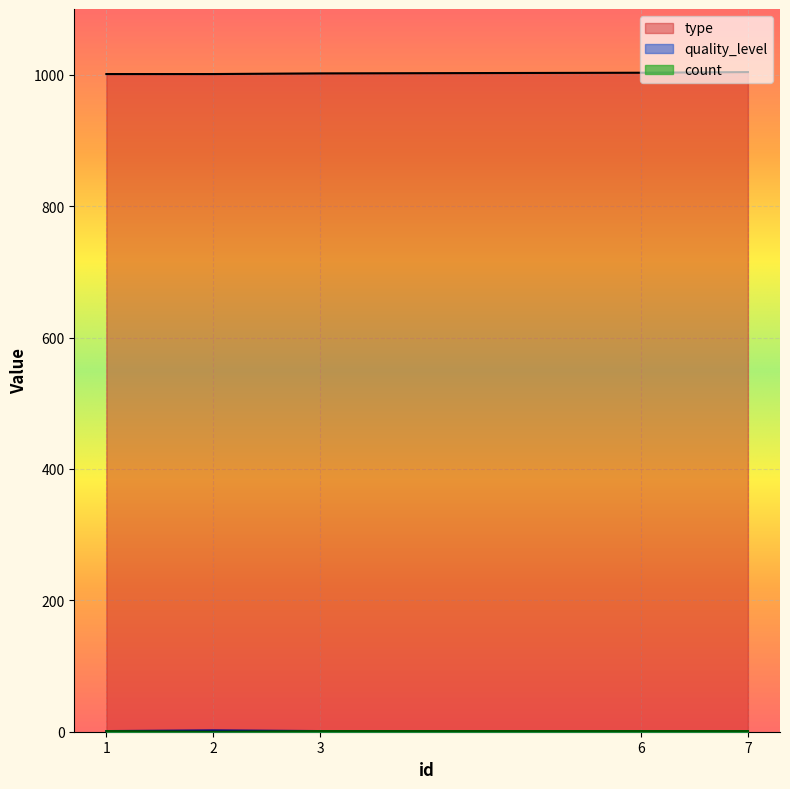

What is the difference between the type values at 1 and 6?

2